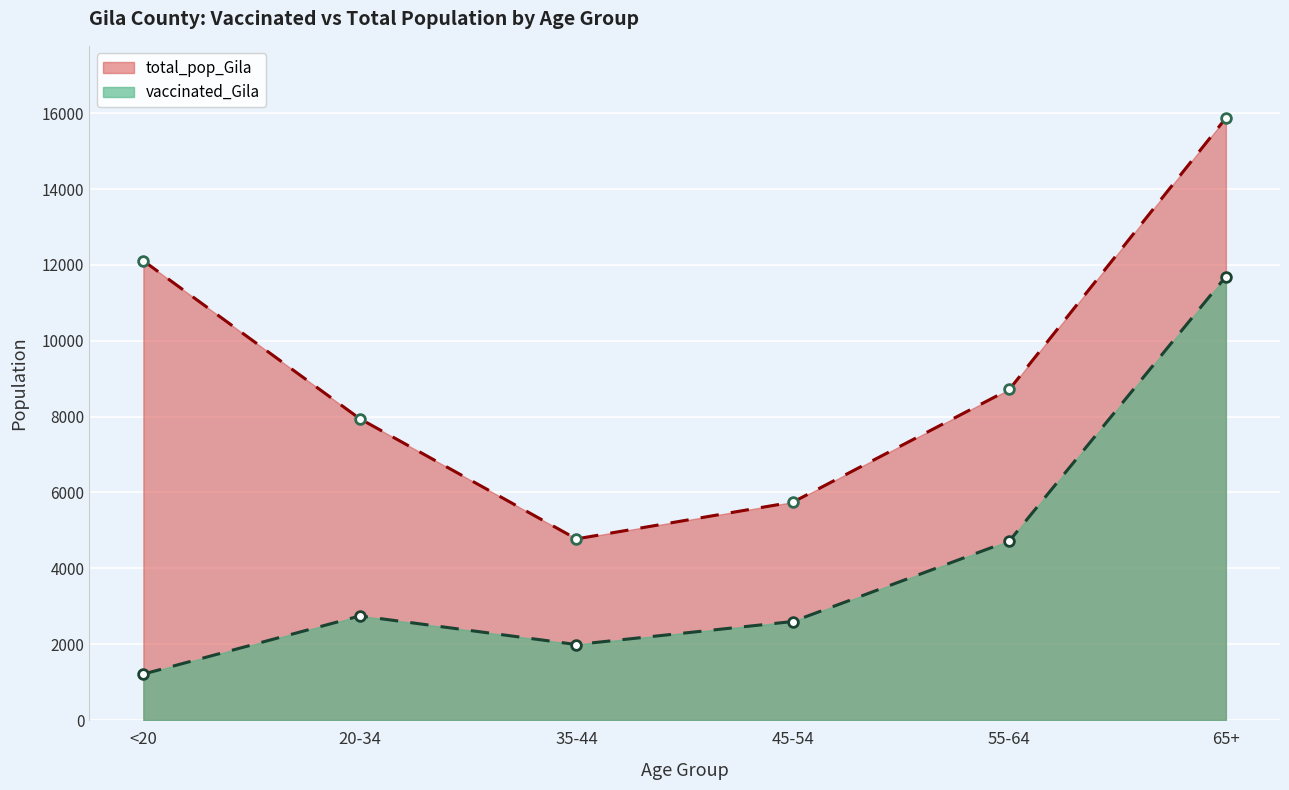

Reading left to right, transcribe all the data shown in this chart.

vaccinated_Gila: 1211	2744	1990	2597	4722	11693
total_pop_Gila: 12107	7943	4775	5745	8718	15871